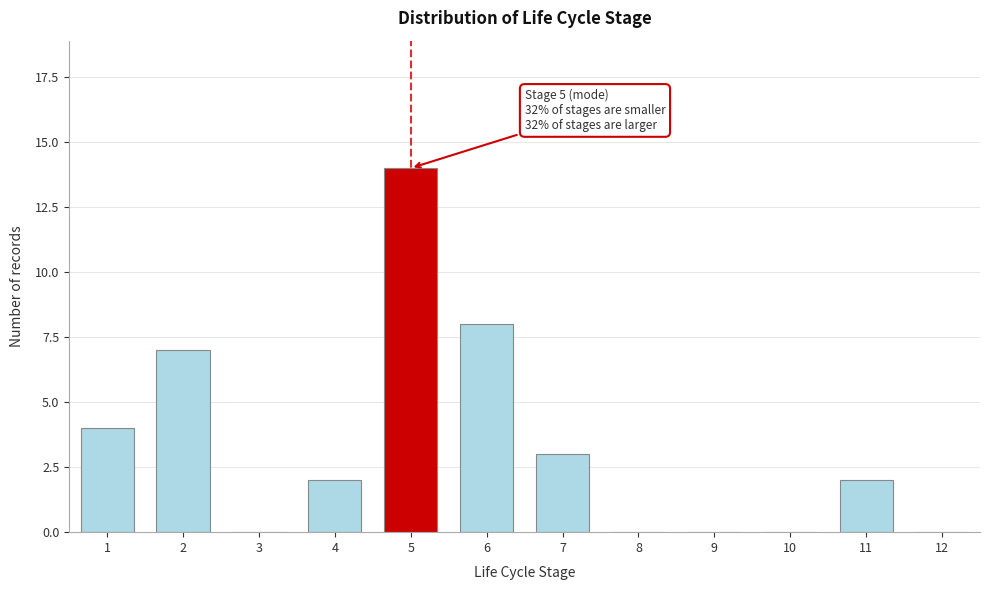

Reading left to right, what are all the values shown in this chart?

1=4	2=7	3=0	4=2	5=14	6=8	7=3	8=0	9=0	10=0	11=2	12=0